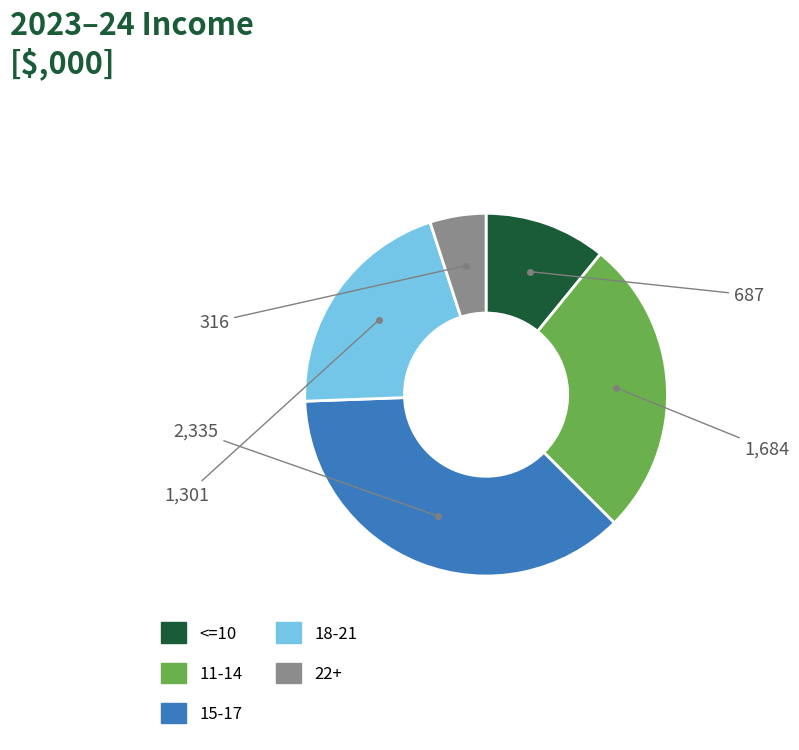

How many slices are in this pie chart?

5